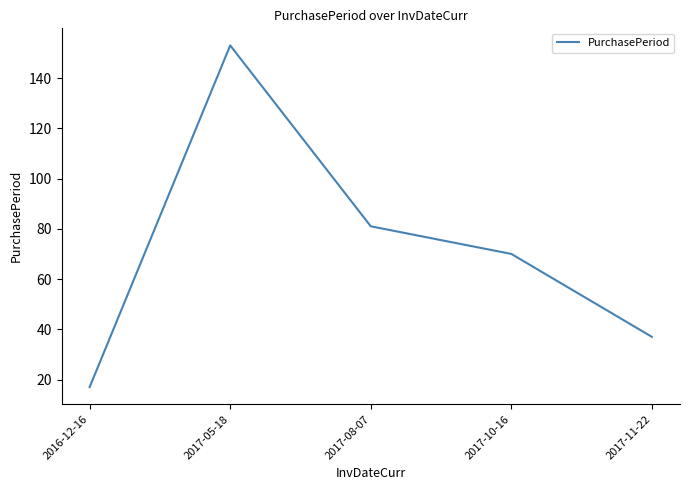

At which category does the chart reach its minimum across all series?

2016-12-16